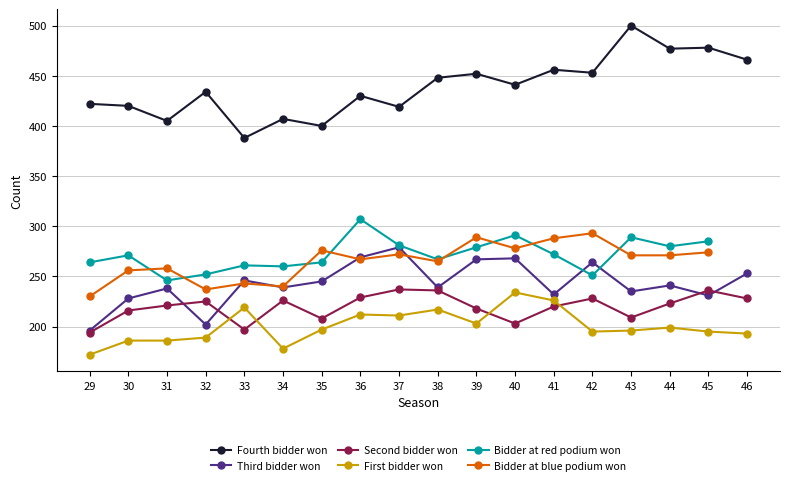

Count the number of categories in the chart.

18